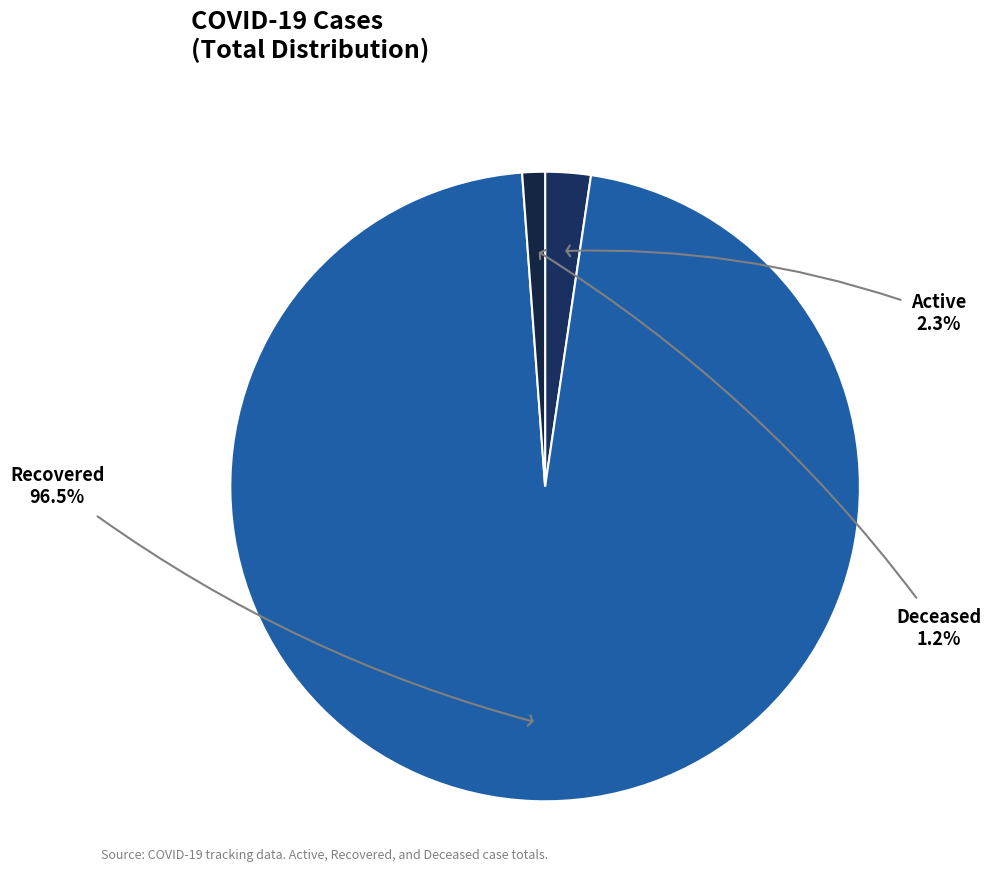

Is Recovered the majority of the pie?

Yes